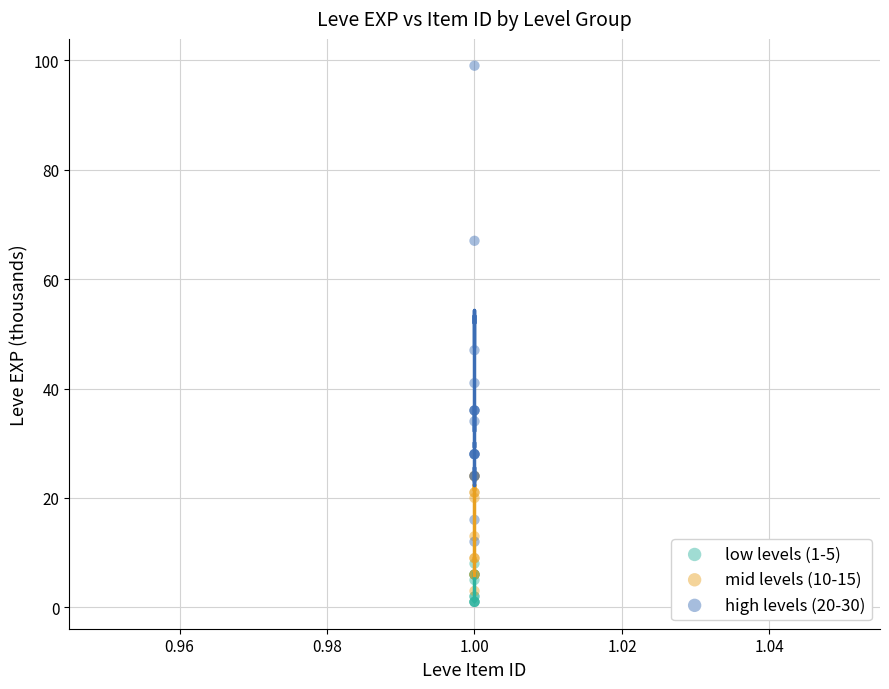

Which series has the largest Y range (max minus min)?

high levels (20-30)